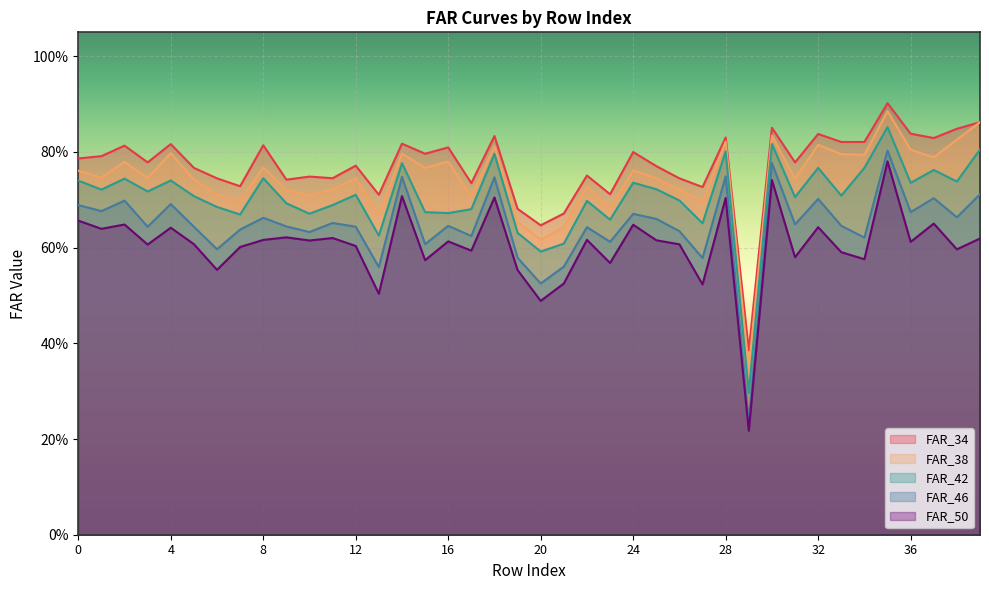

What is the approximate value of FAR_50 at 32?

0.6